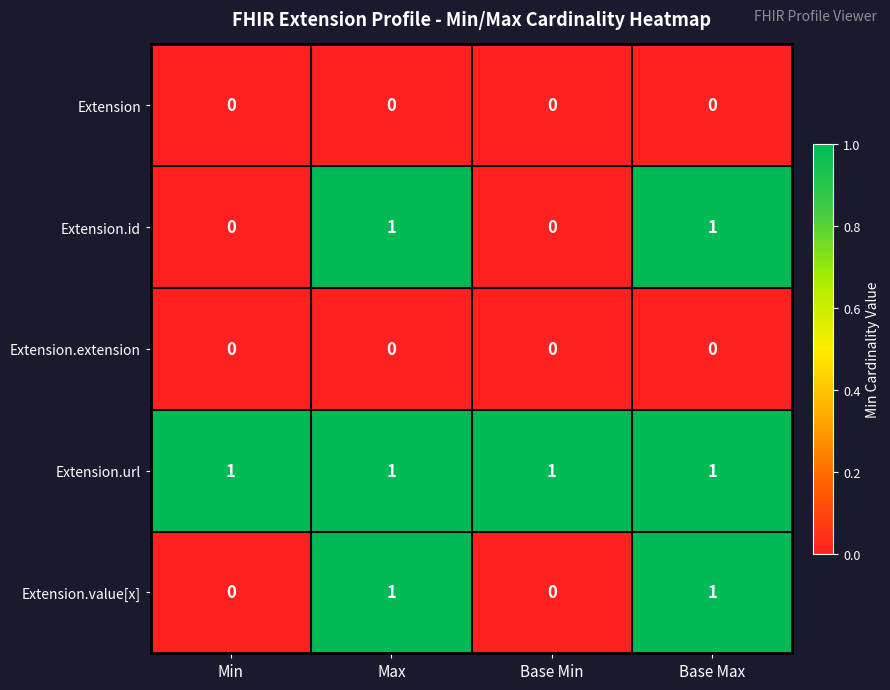

What is the spread (max minus min) of values at Base Min?

1